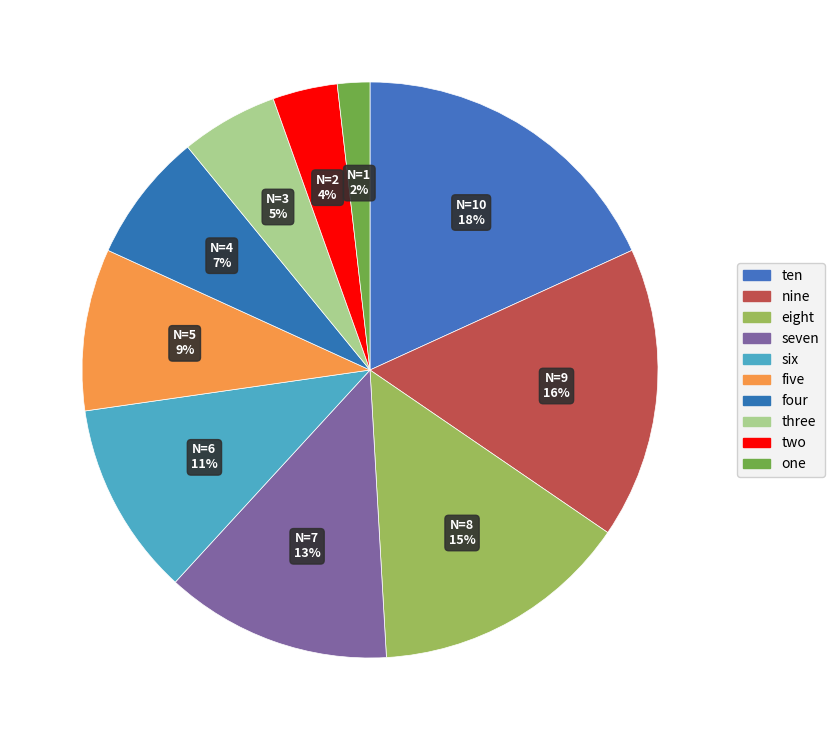

Which slice is the smallest?

one